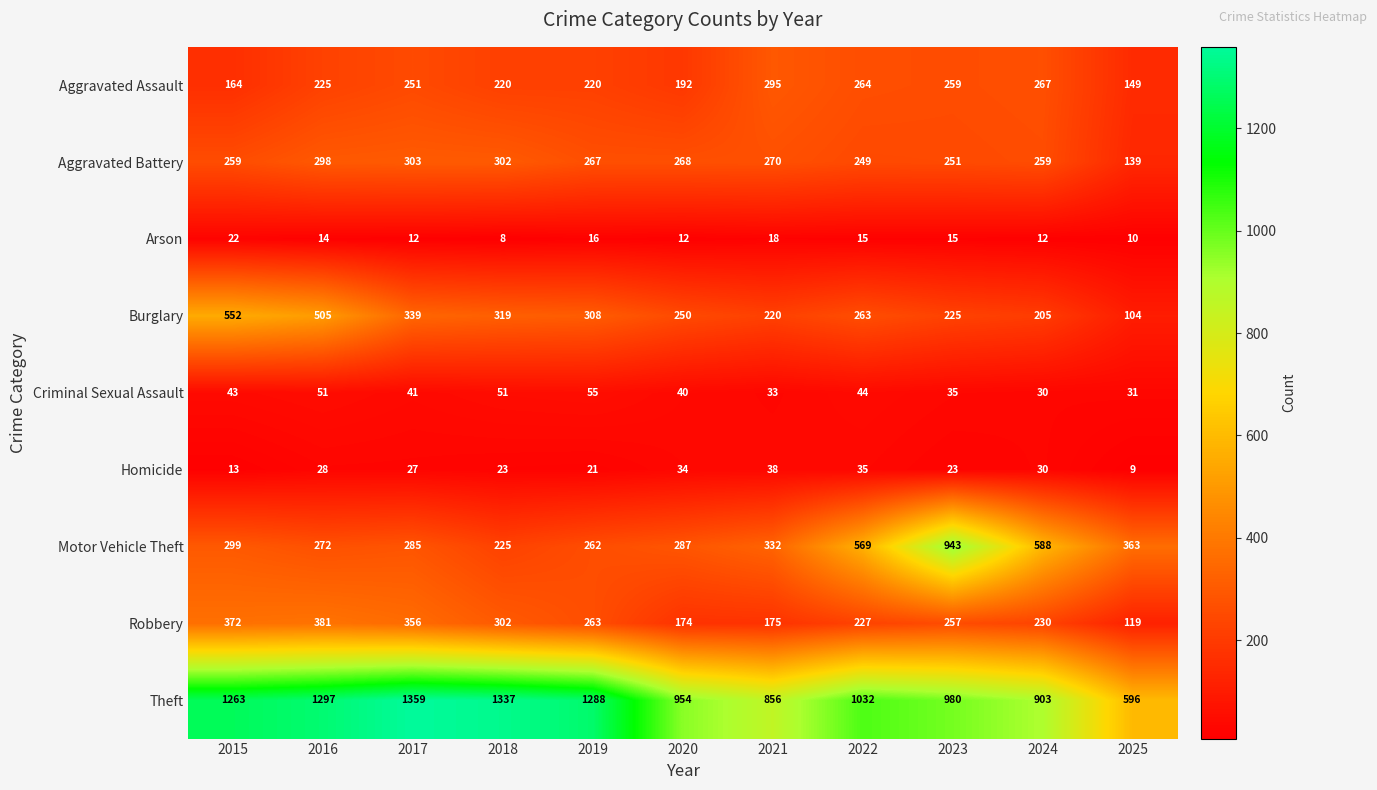

What is the difference between the Motor Vehicle Theft values at 2025 and 2017?

78